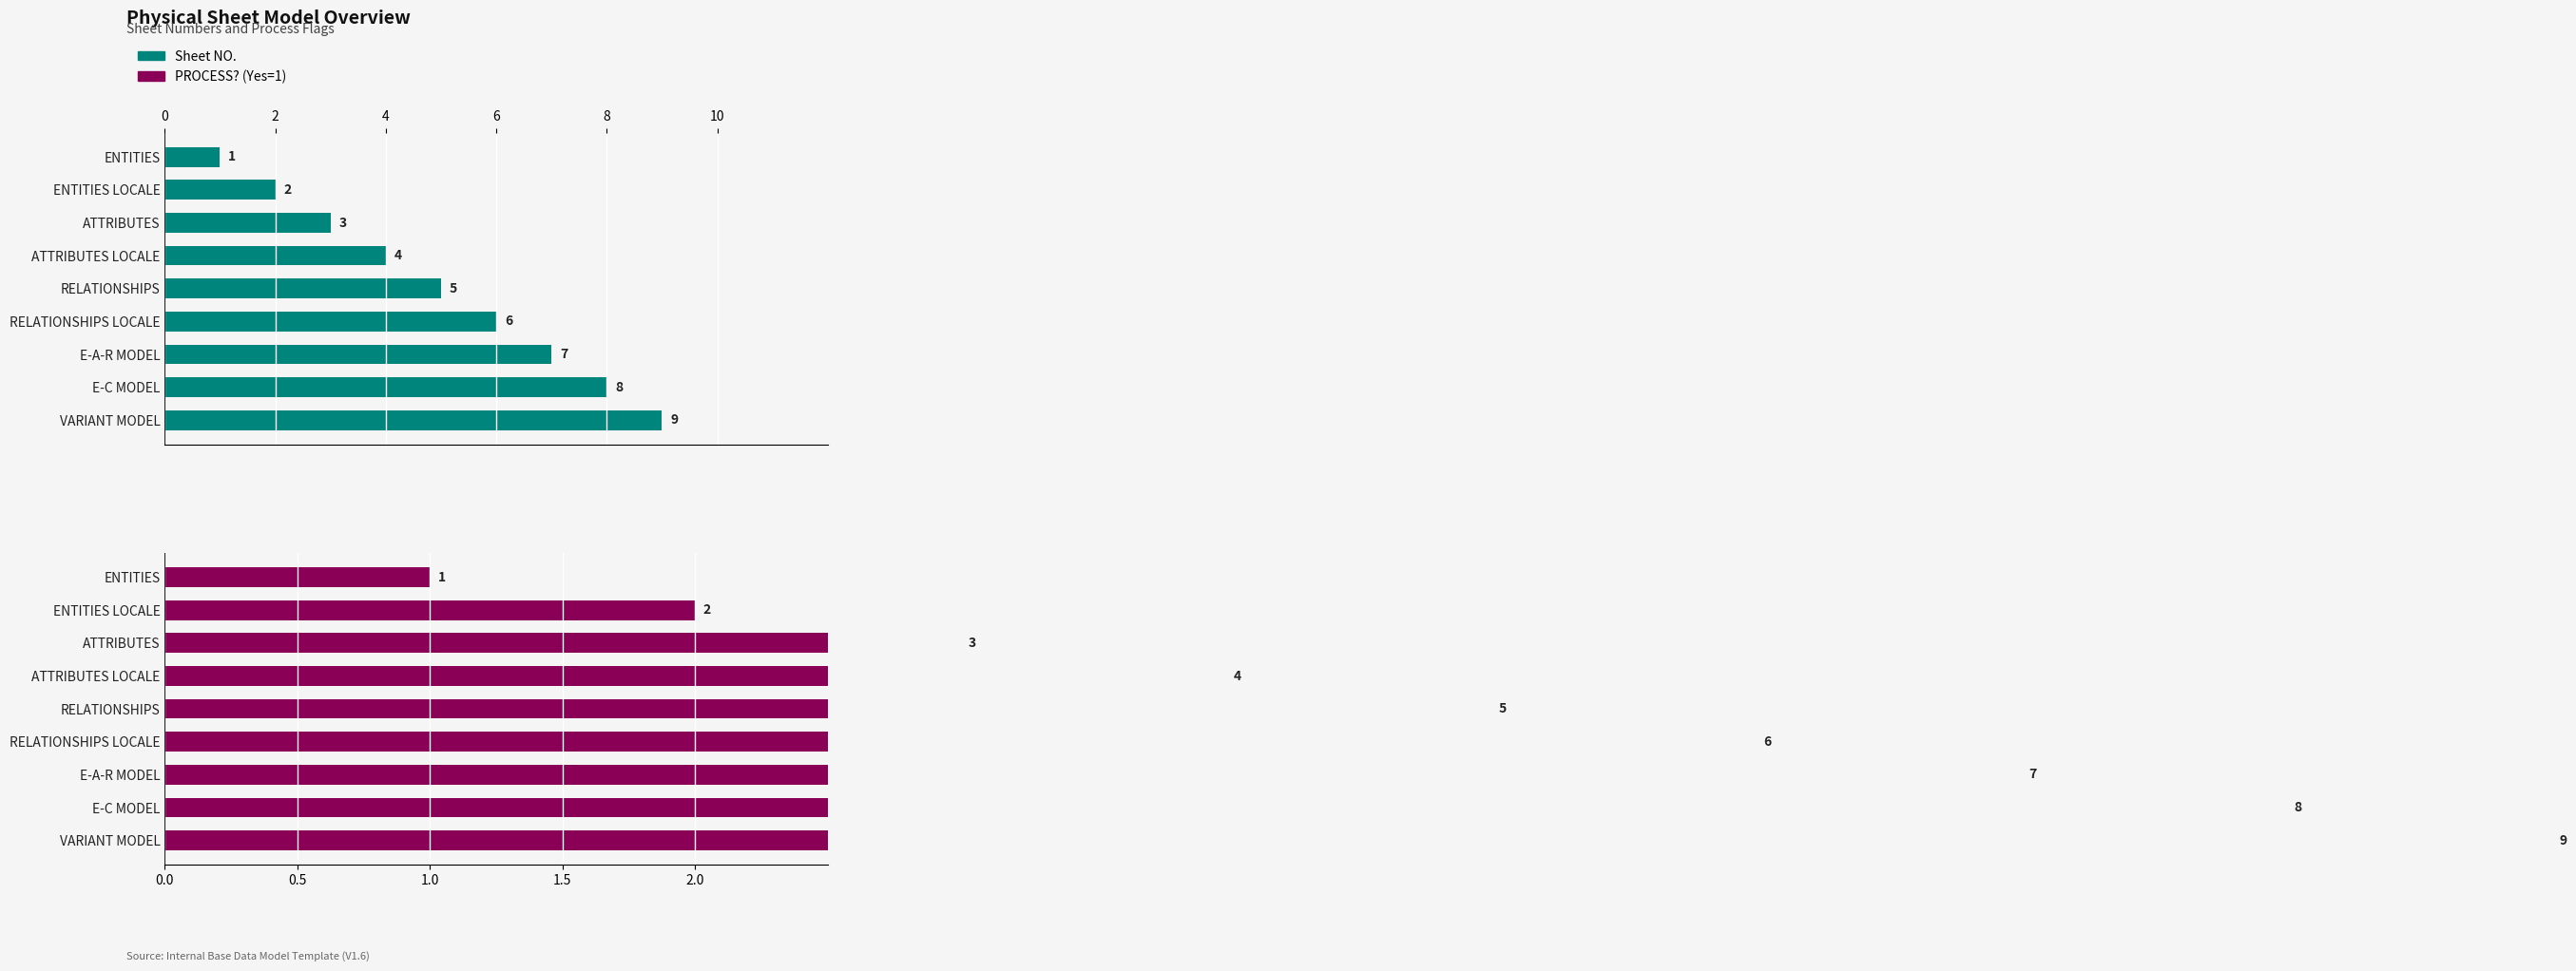

Is it true that Sheet NO. equals 2 at E-A-R MODEL?

False